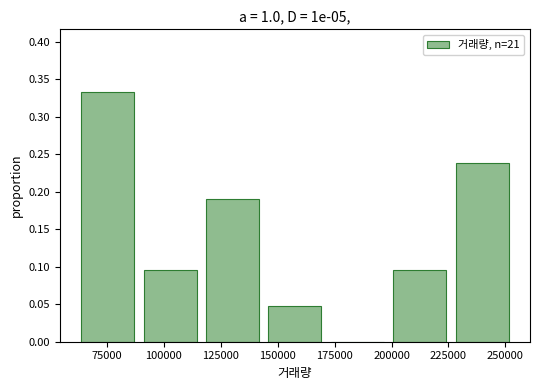

Reading left to right, transcribe this chart: for each bar, give the range it covers on the x-axis and its height. Neither the bar edges nor the heights are printed on the chart, so give them approximately, as read against the axes.

65000 to 90000: 0.335
90000 to 120000: 0.095
120000 to 145000: 0.190
145000 to 175000: 0.050
175000 to 200000: 0
200000 to 230000: 0.095
230000 to 255000: 0.240